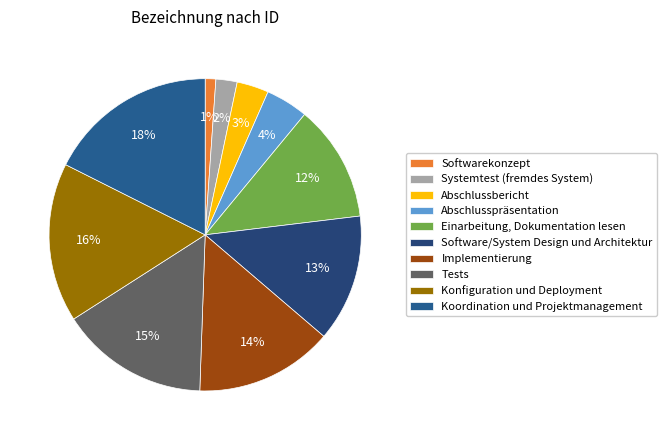

Does any single category account for the majority?

No